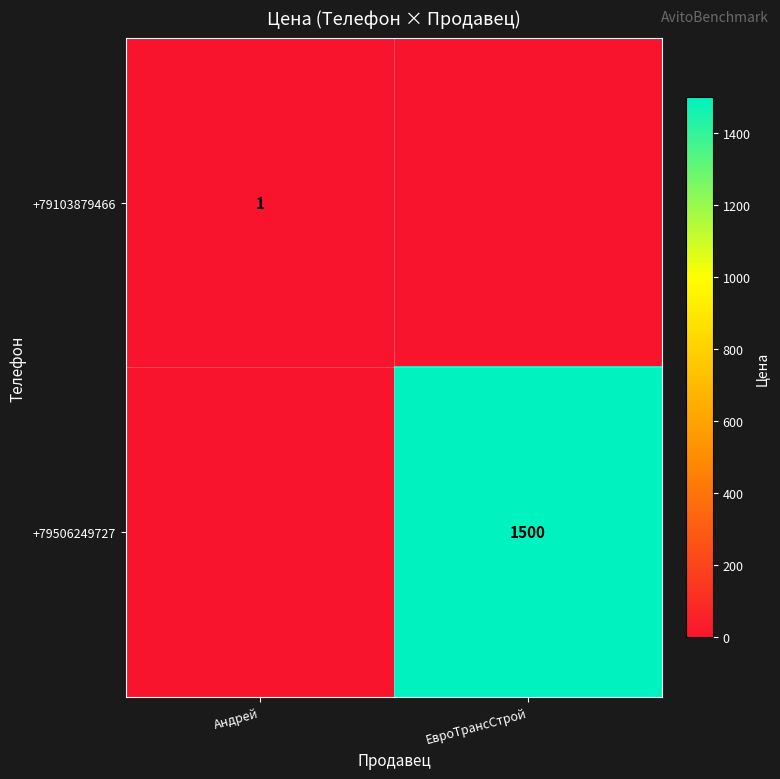

The +79103879466 series shows 1 at Андрей. True or false?

True